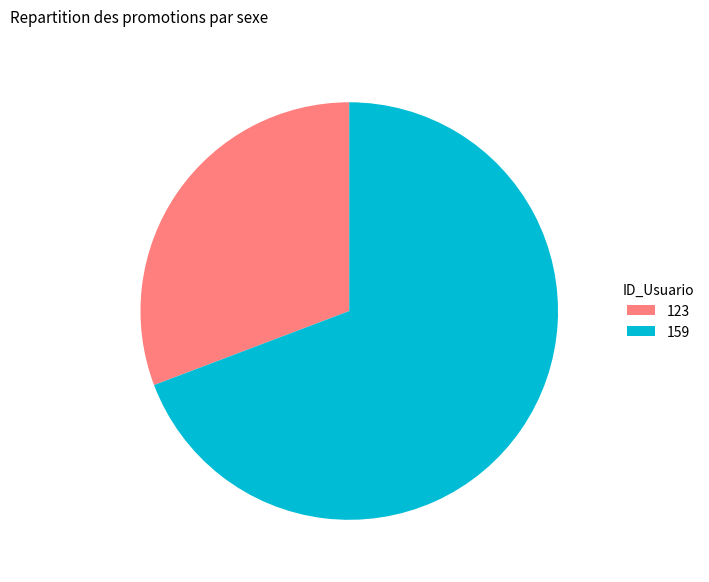

The 123 slice represents 17% of the pie. True or false?

False